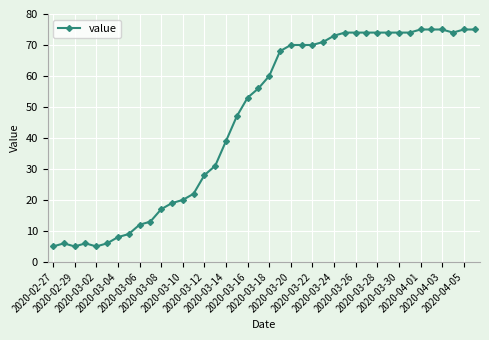

What is the difference between the second highest and minimum values?

70